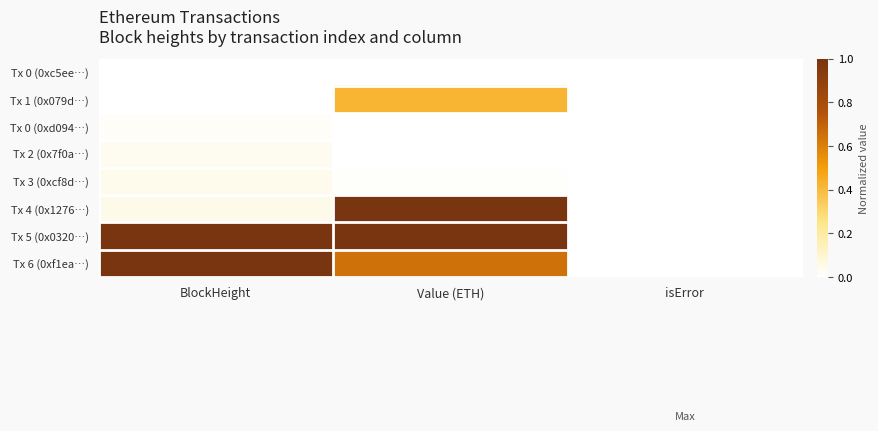

Which category has the highest value across all series?

Value (ETH)